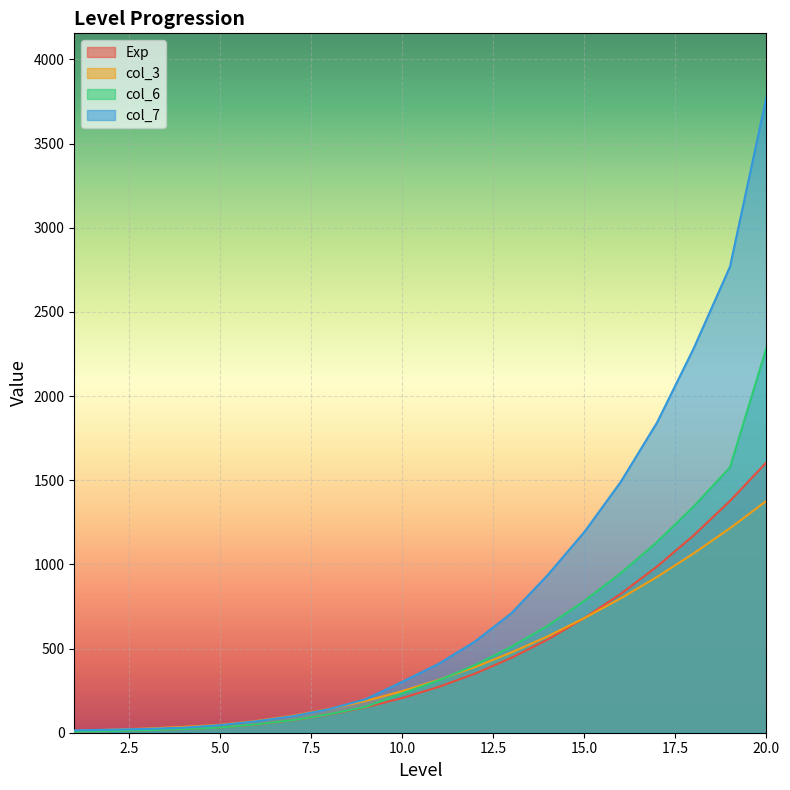

Where do col_6 and col_3 first cross each other?

11 and 12